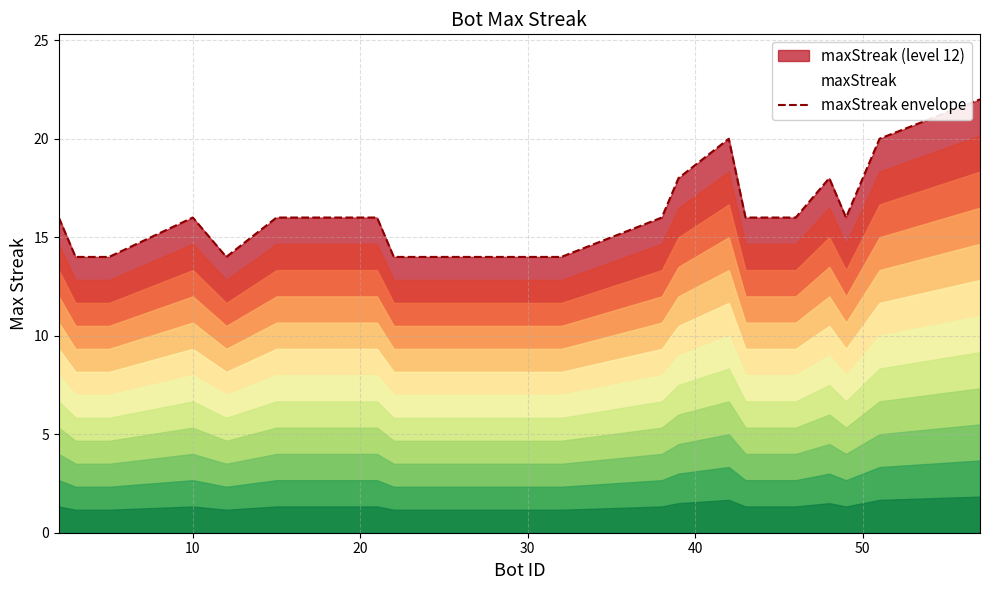

What is the maximum value shown in the chart?

22